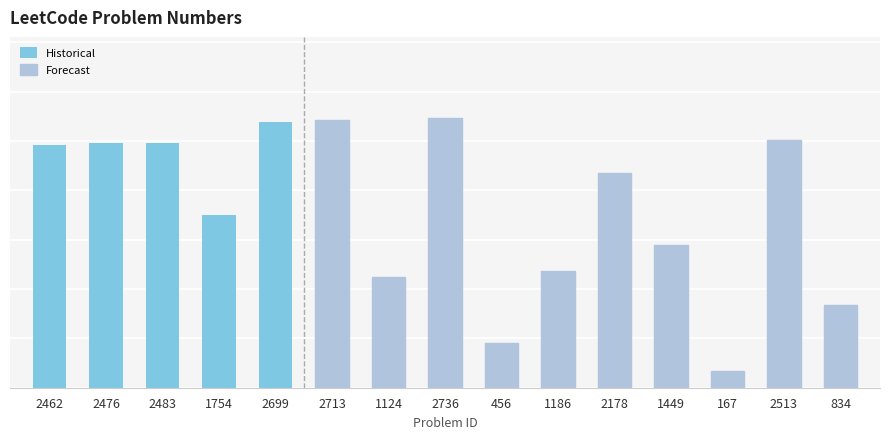

What position from the left is 2462?

1